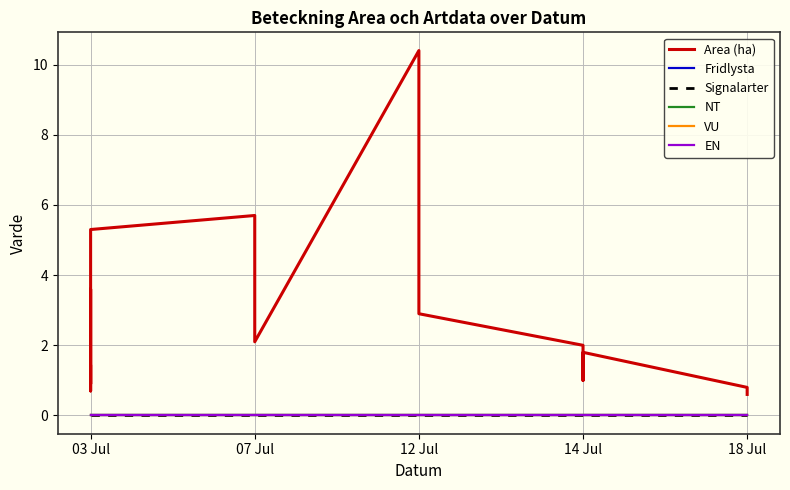

At how many categories does at least one series exceed 7?

1